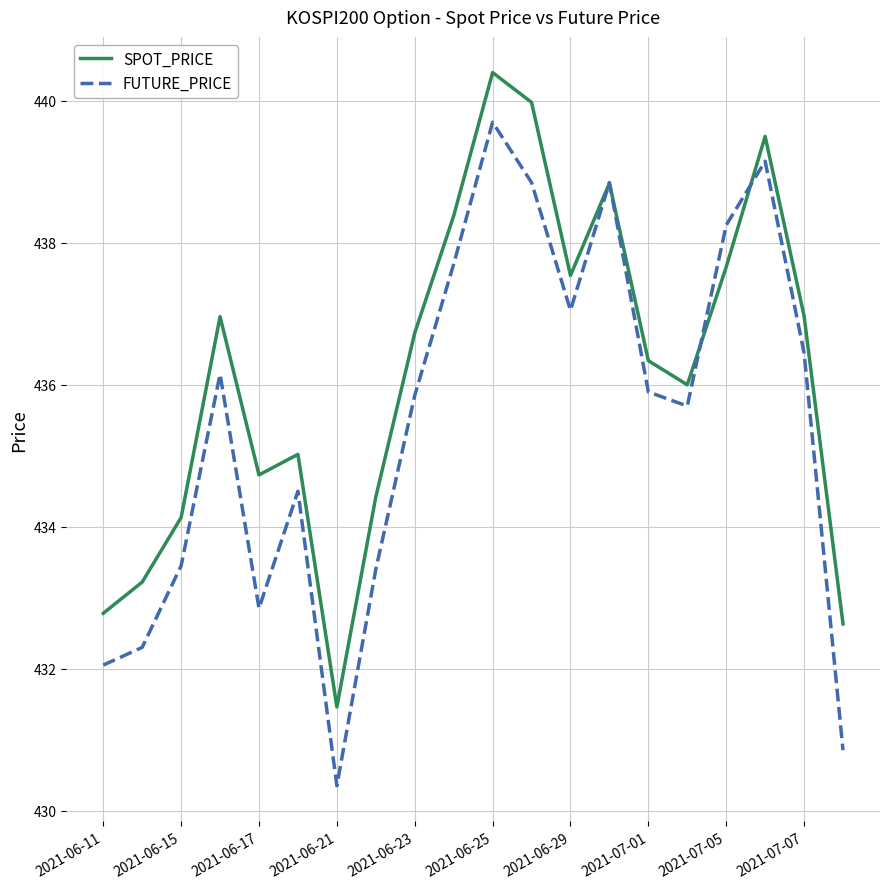

What are all the series names shown in the legend?

SPOT_PRICE, FUTURE_PRICE